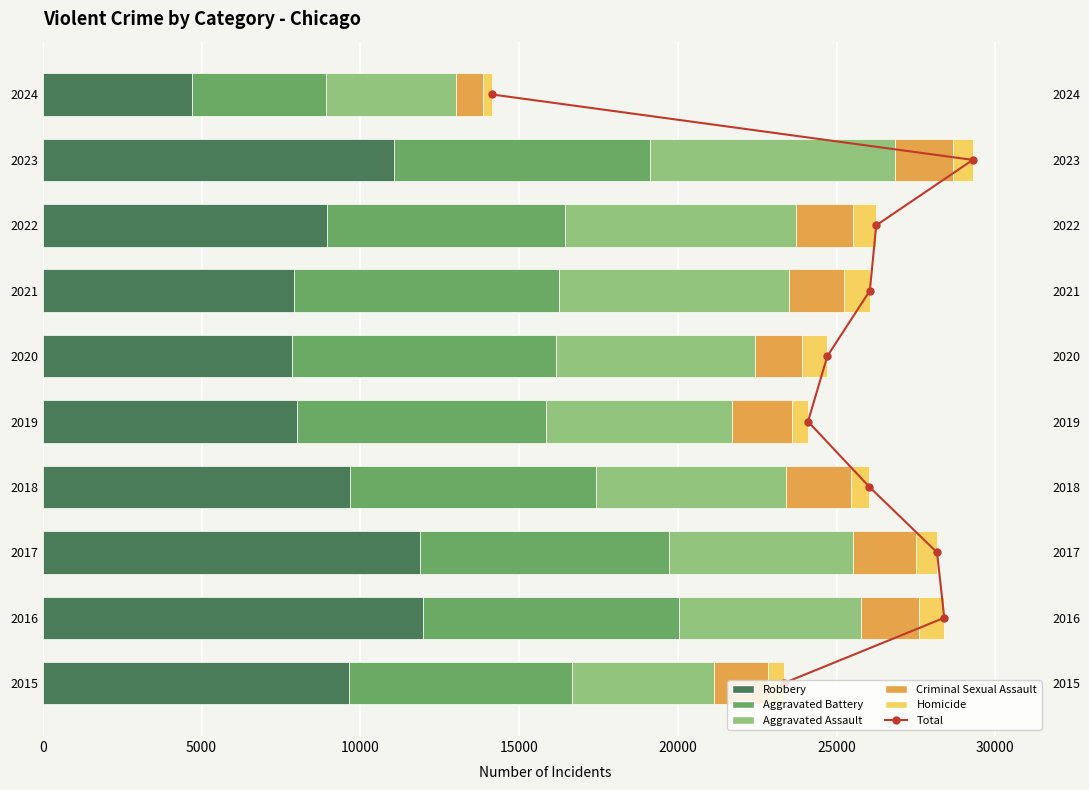

Where does the Criminal Sexual Assault series first go above 1822?

2016